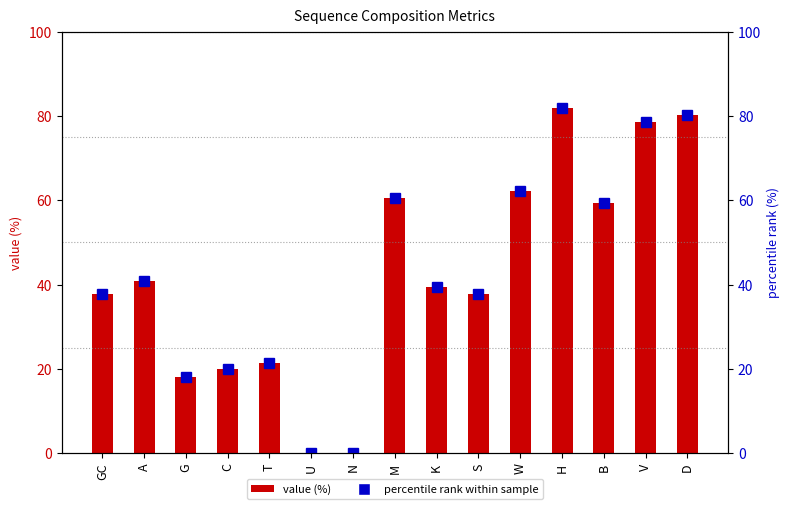

What is the difference between the second highest and second lowest values in the percentile rank within sample series?

80.1